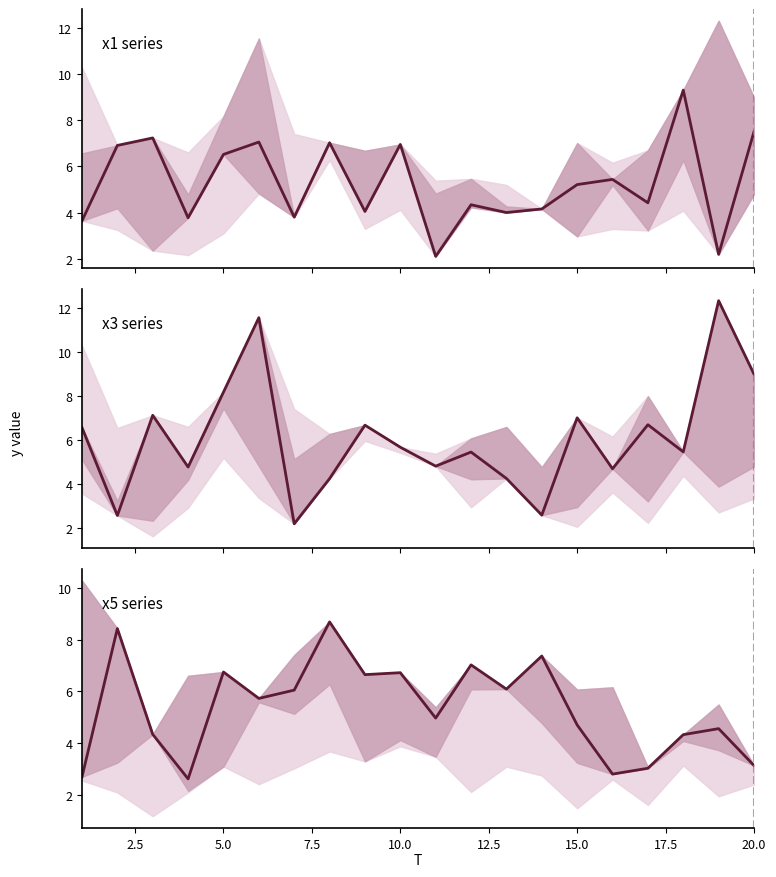

What is the difference between the second highest and minimum values in the x5 series series?

5.8